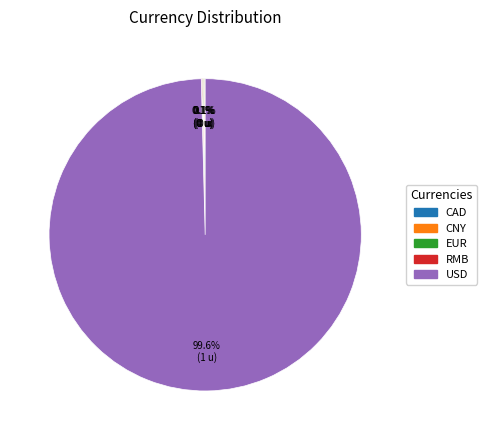

Does any single category account for the majority?

Yes